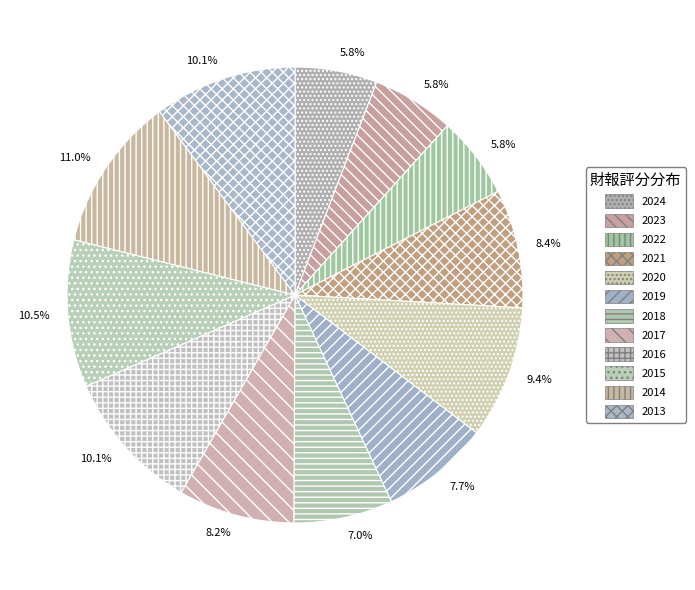

To the nearest percent, what is the difference between the largest and smallest slice percentages?

5%